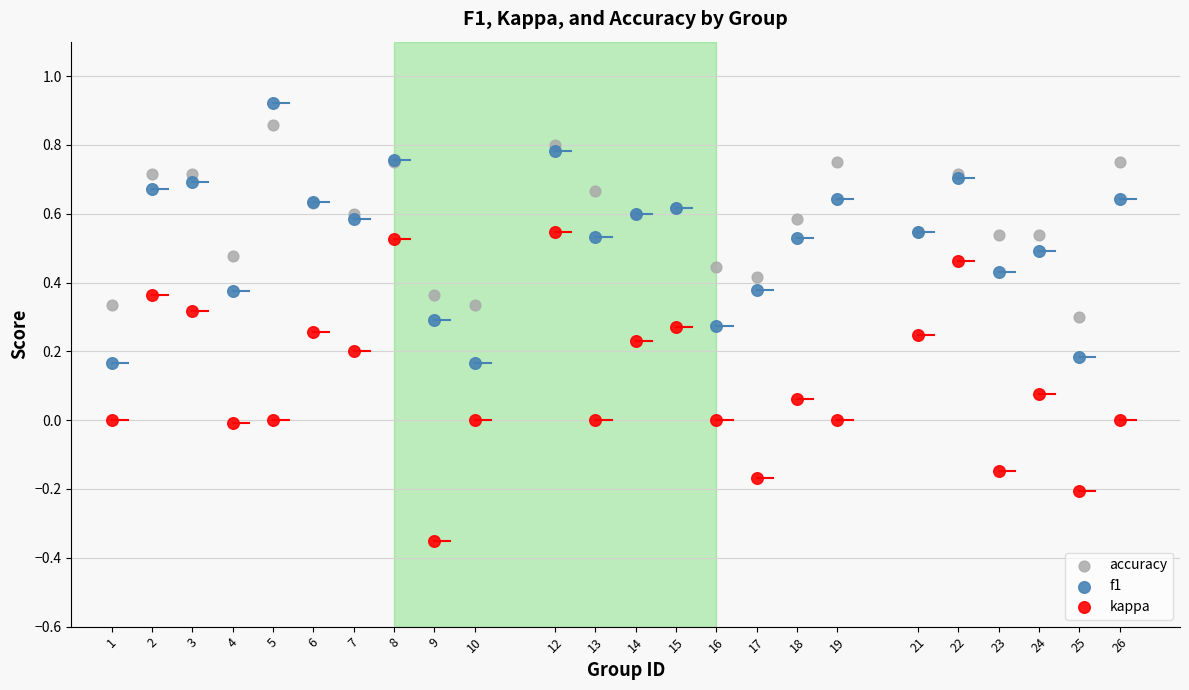

Which series reaches the maximum Y coordinate?

f1